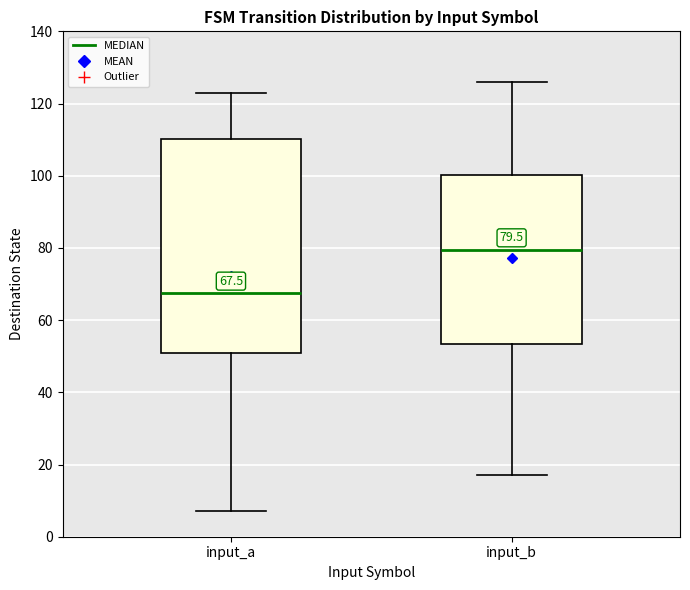

Which box is the tallest, from its lower edge to its upper edge?

input_a